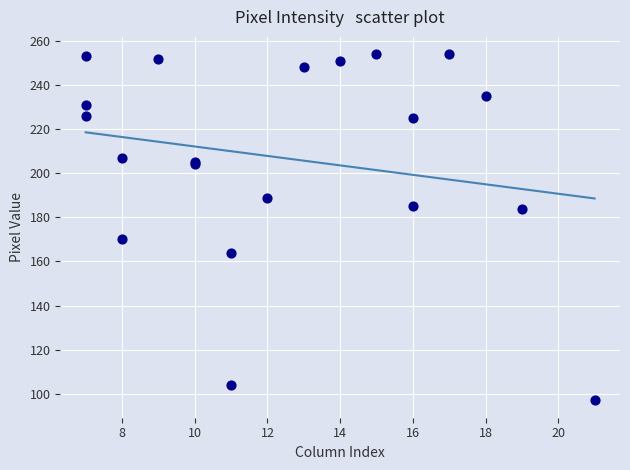

What Y value in the scatter plot is closest to 175?

170